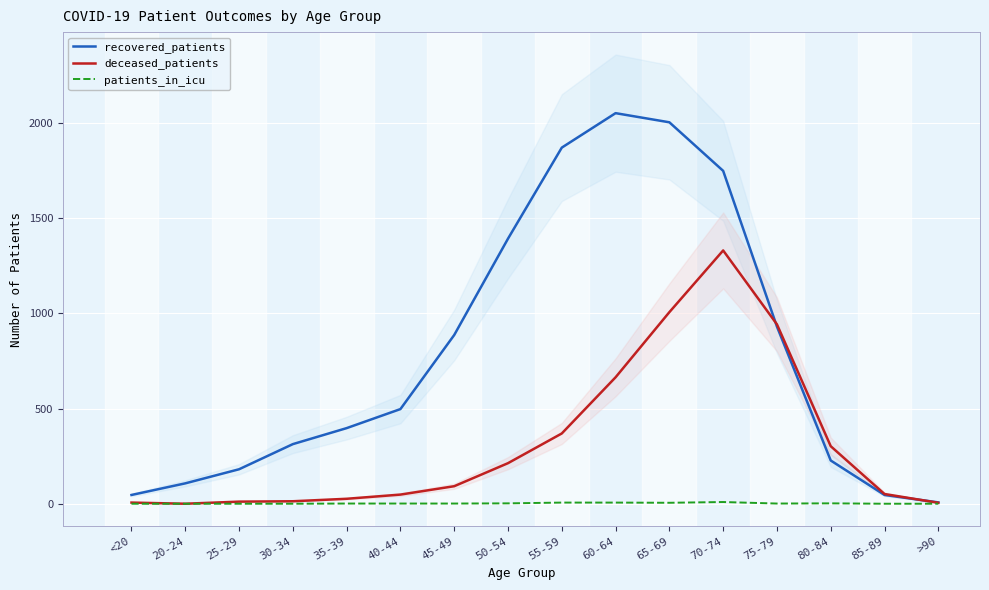

What is the difference between the second highest and second lowest values in the patients_in_icu series?

6